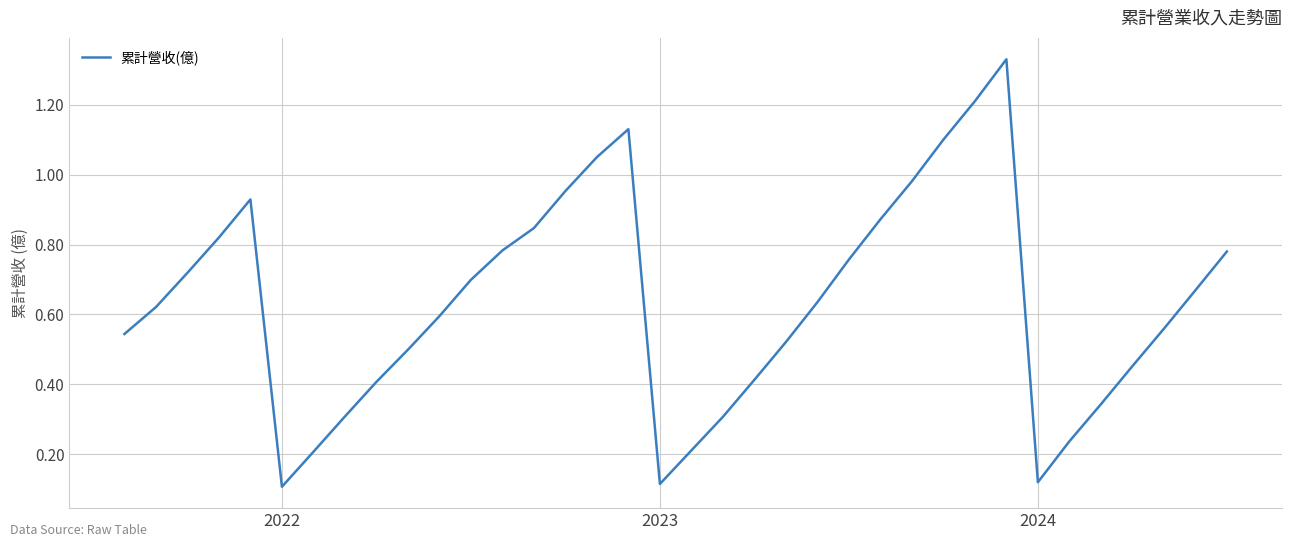

What is the difference between the maximum and minimum values?

1.2